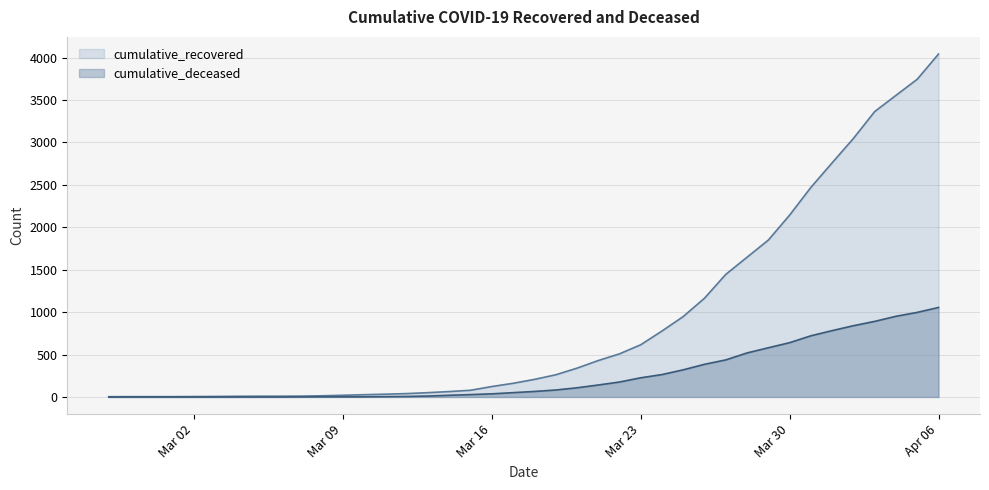

What is the sum of all cumulative_deceased values?

10344